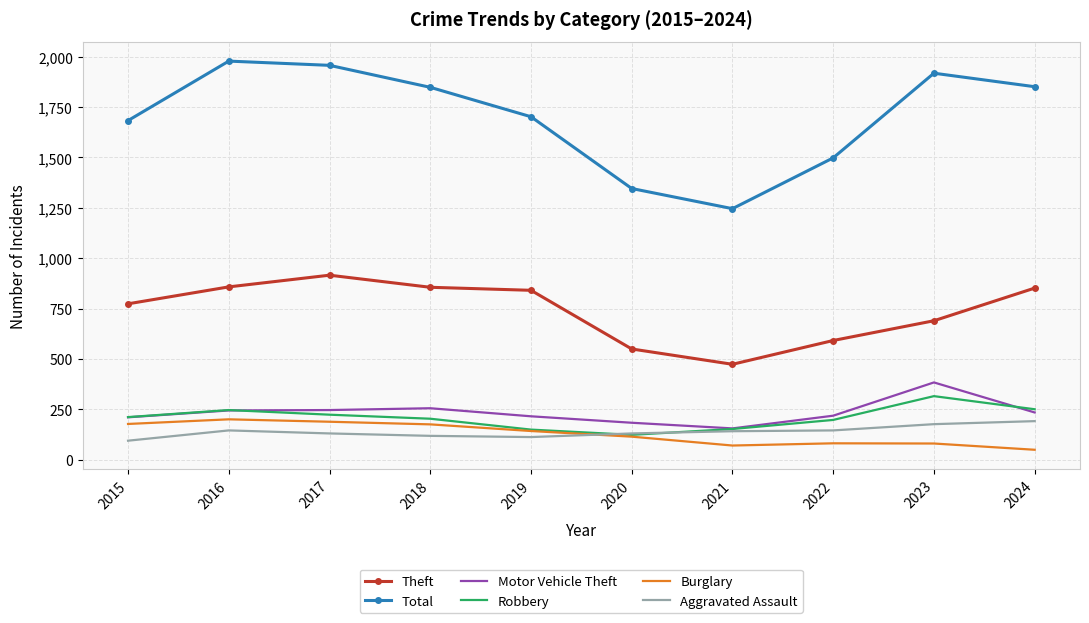

What is the difference between the Motor Vehicle Theft values at 2022 and 2024?

16